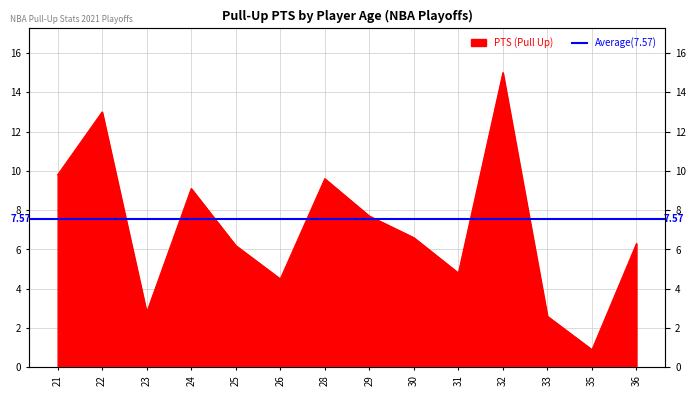

Is it true that the value at 26 is 7.1?

False